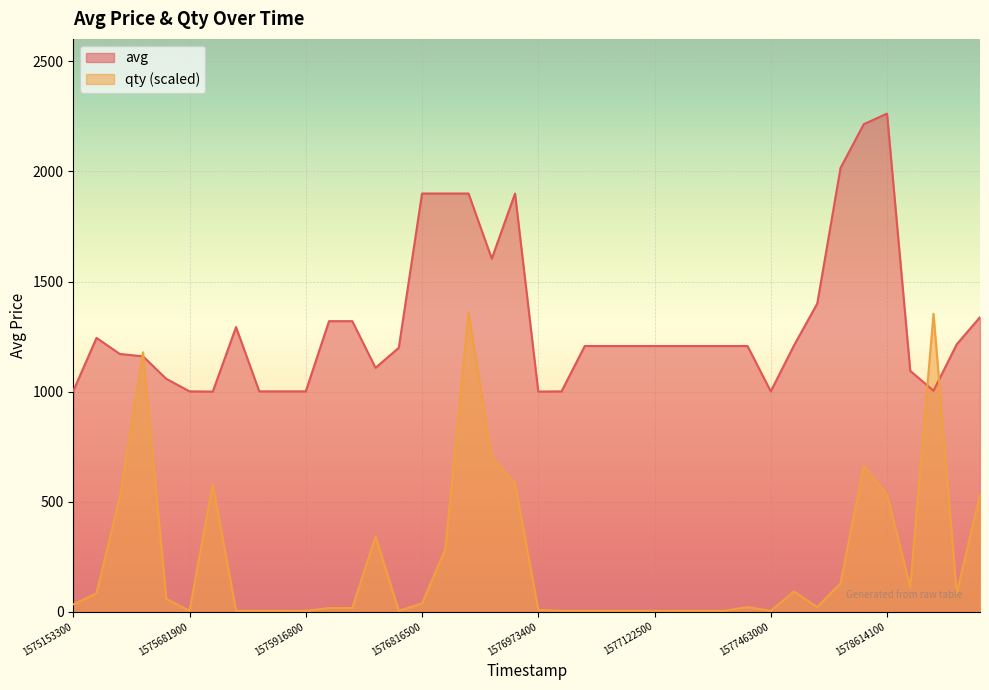

What is the greatest value displayed?

2263.0